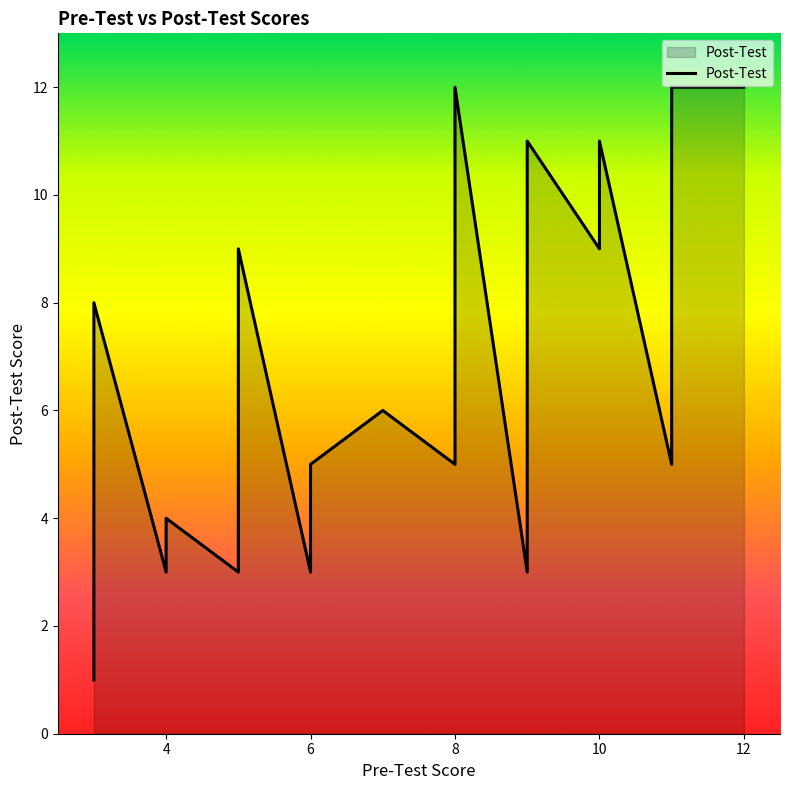

What is the label of the 28th point from the right?

6